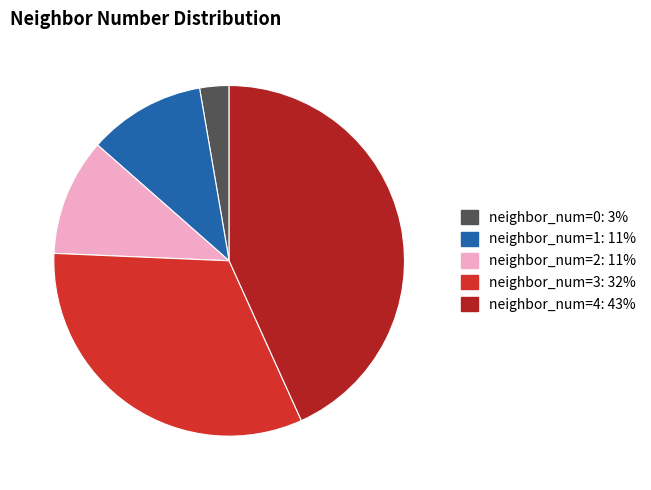

Do neighbor_num=4: 43% and neighbor_num=2: 11% together represent more than half of the pie?

Yes